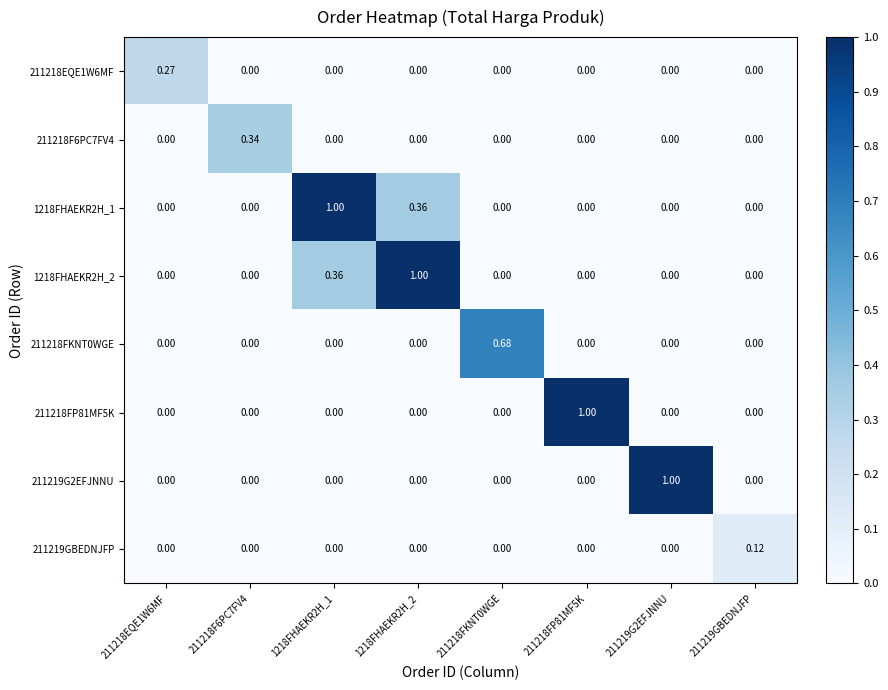

How many positive values does the 211218FKNT0WGE series have?

1